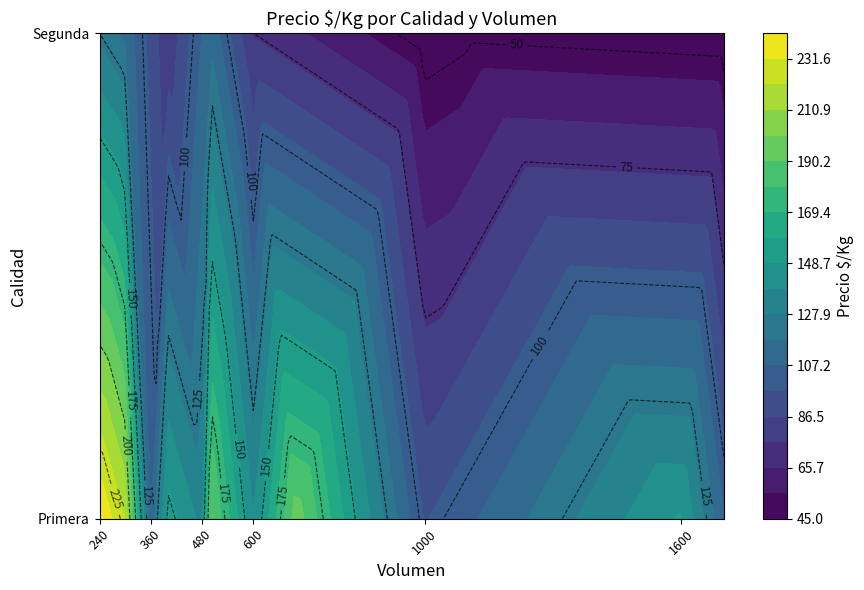

Reading left to right, what are all the values shown in this chart?

Primera: 240=242	300=221	360=107	400=154	480=135	500=193	600=139	700=196	1000=96	1600=150	1700=108
Segunda: 240=125	300=115	360=0	400=78	480=0	500=115	600=75	700=0	1000=45	1600=0	1700=45